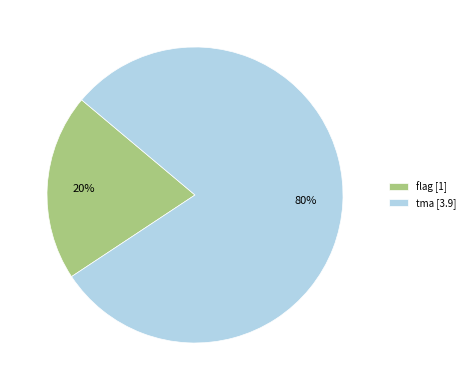

Count the number of slices in the pie.

2